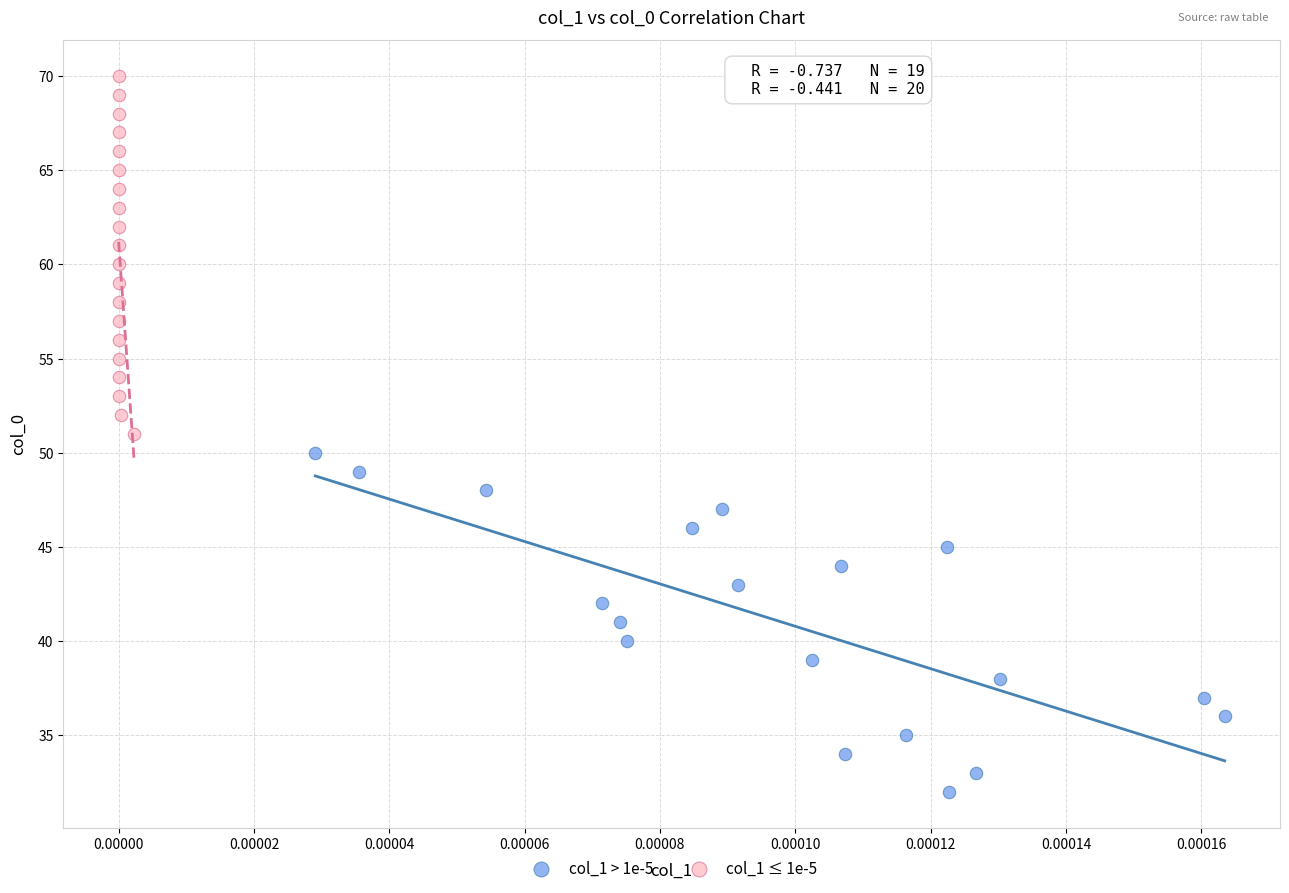

Which series contains the highest Y value?

col_1 ≤ 1e-5